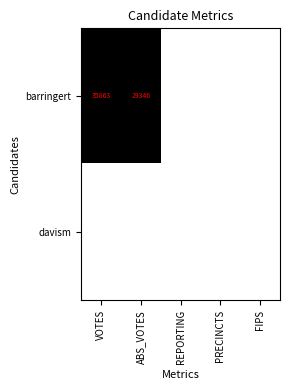

The value of davism at FIPS is 16998. True or false?

False